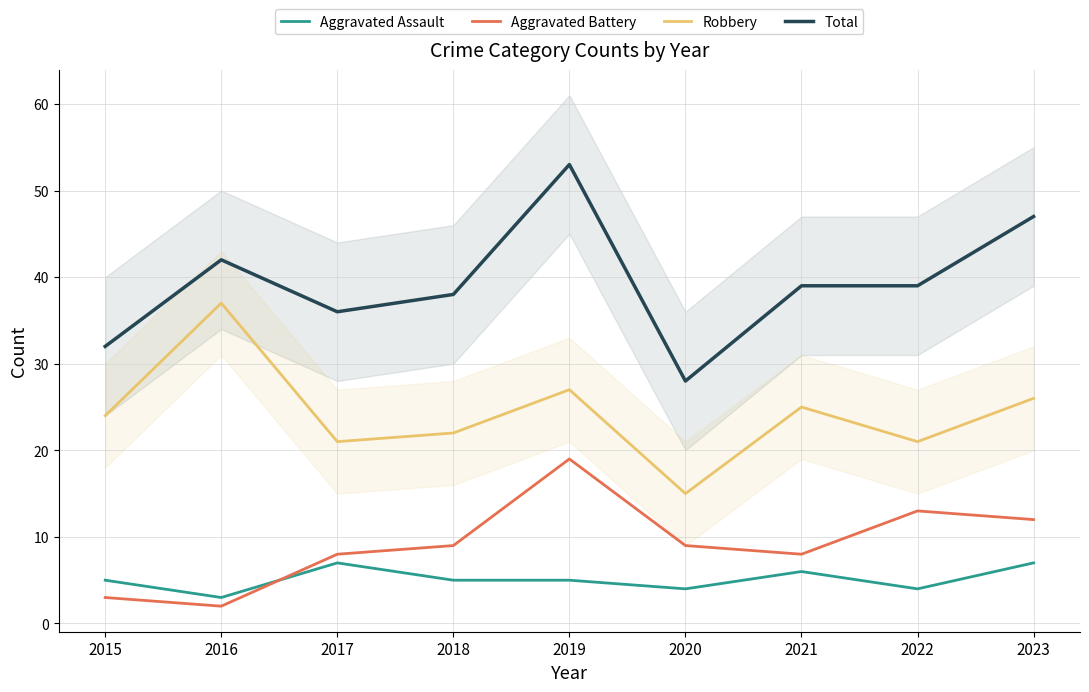

Which series changed the most between 2019 and 2020?

Total